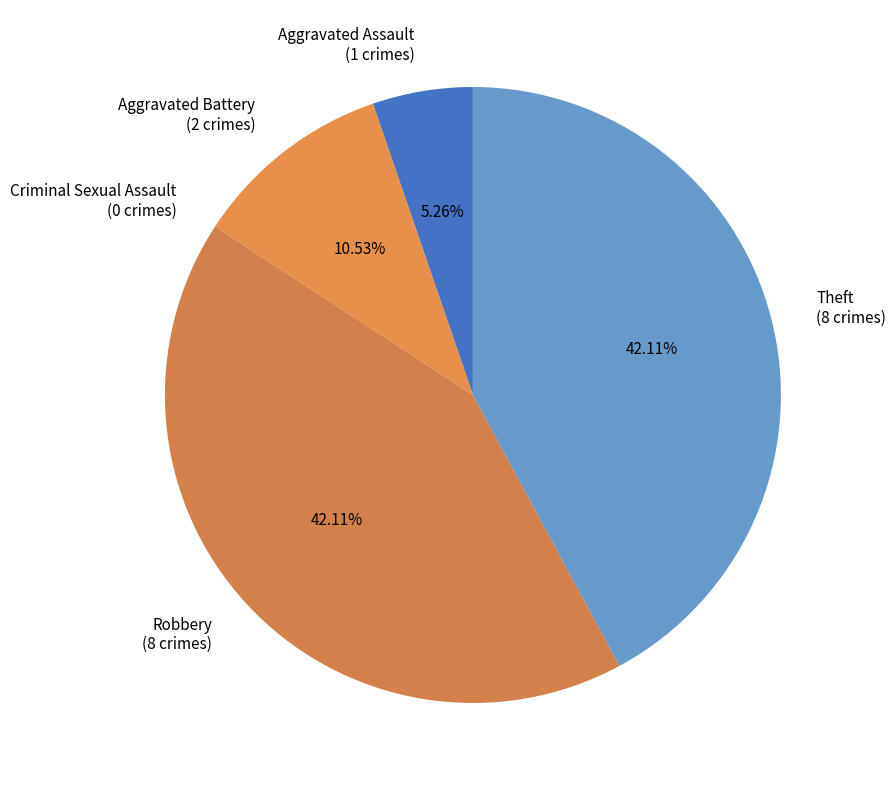

Is there a majority slice in this chart?

No